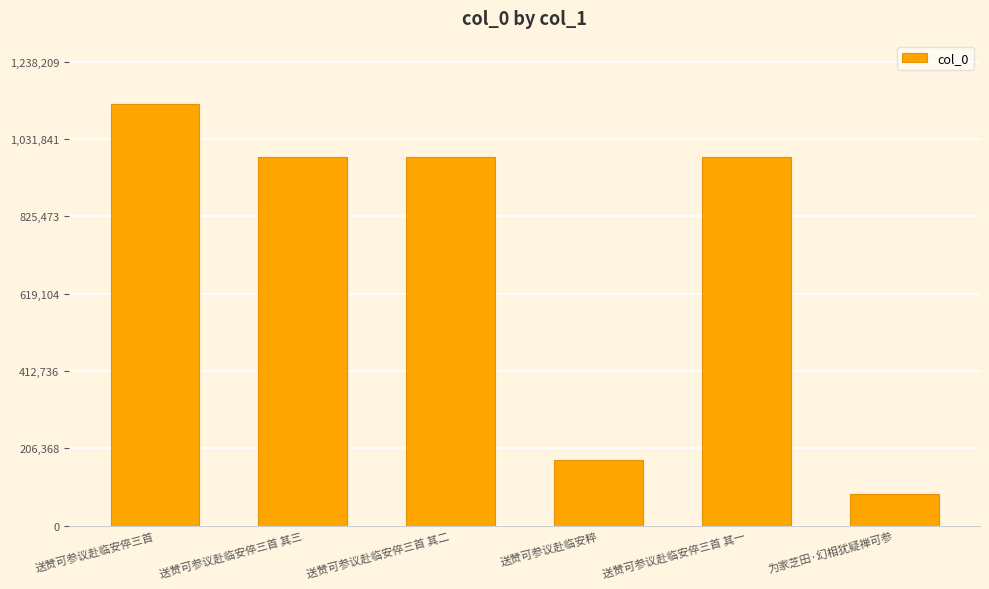

What is the approximate value at 送赞可参议赴临安倅三首 其一?

984967